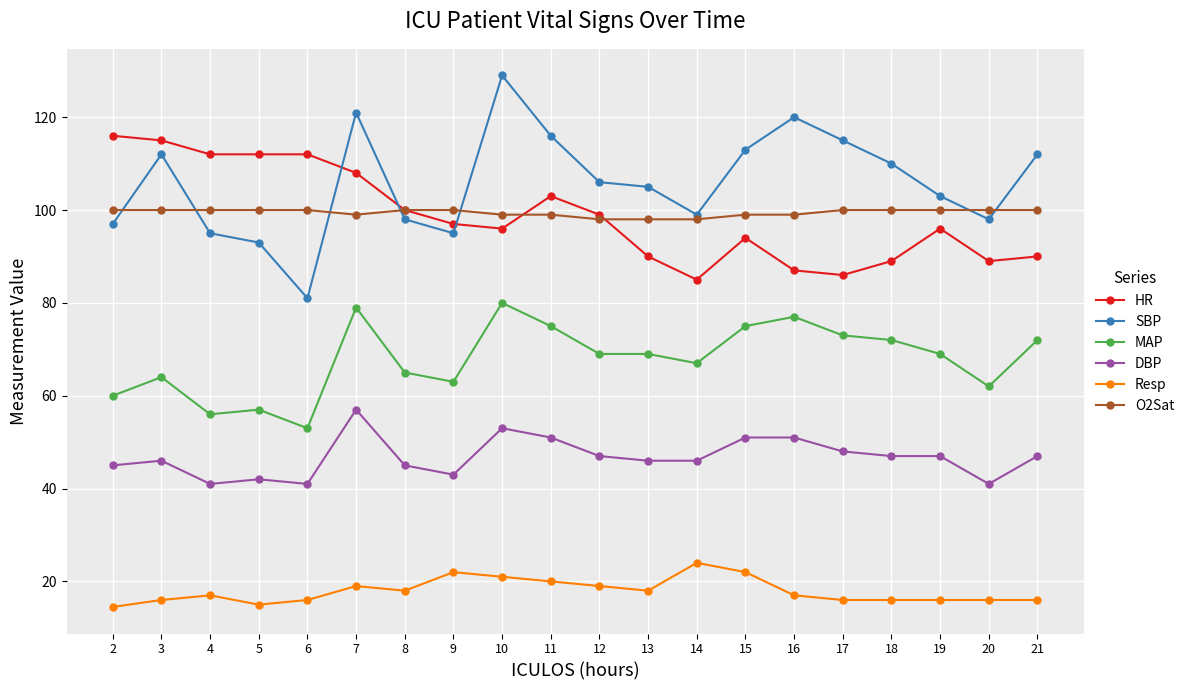

What is the value of the DBP point at the 17th from the left?

47.0